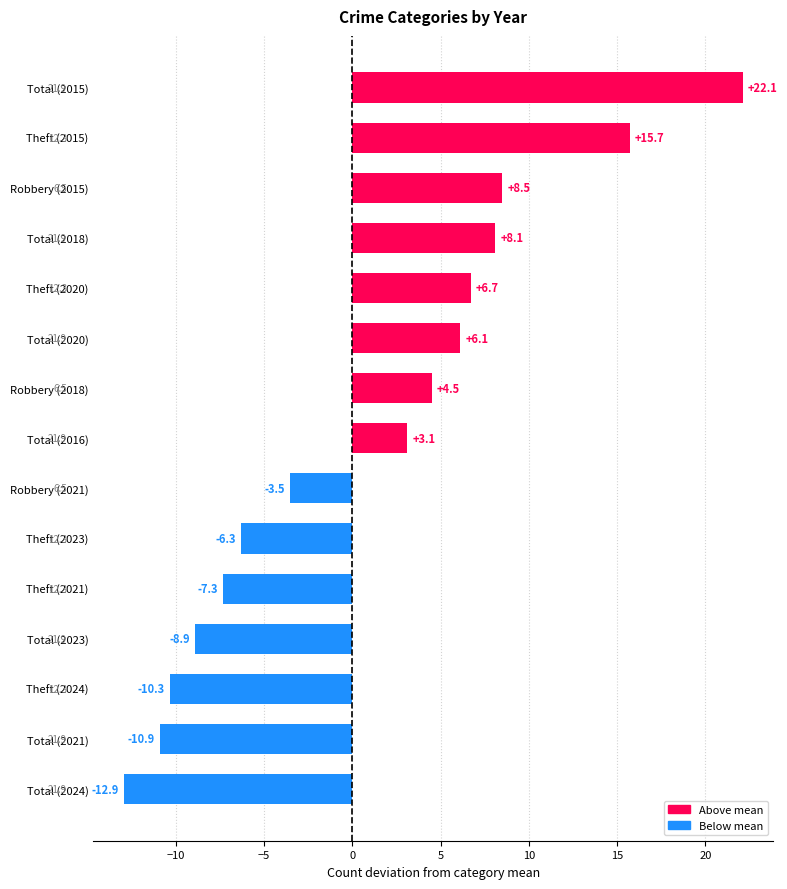

What is the smallest value displayed?

-12.9